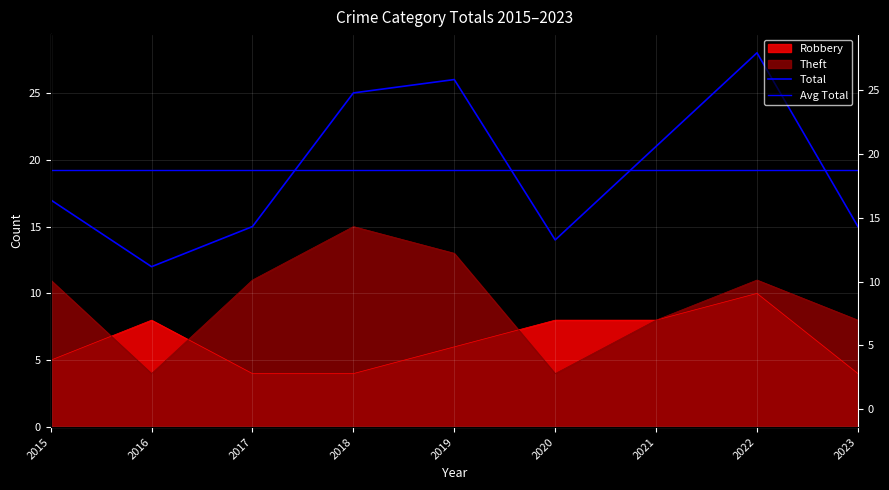

True or false: Robbery and Total cross at least once.

False